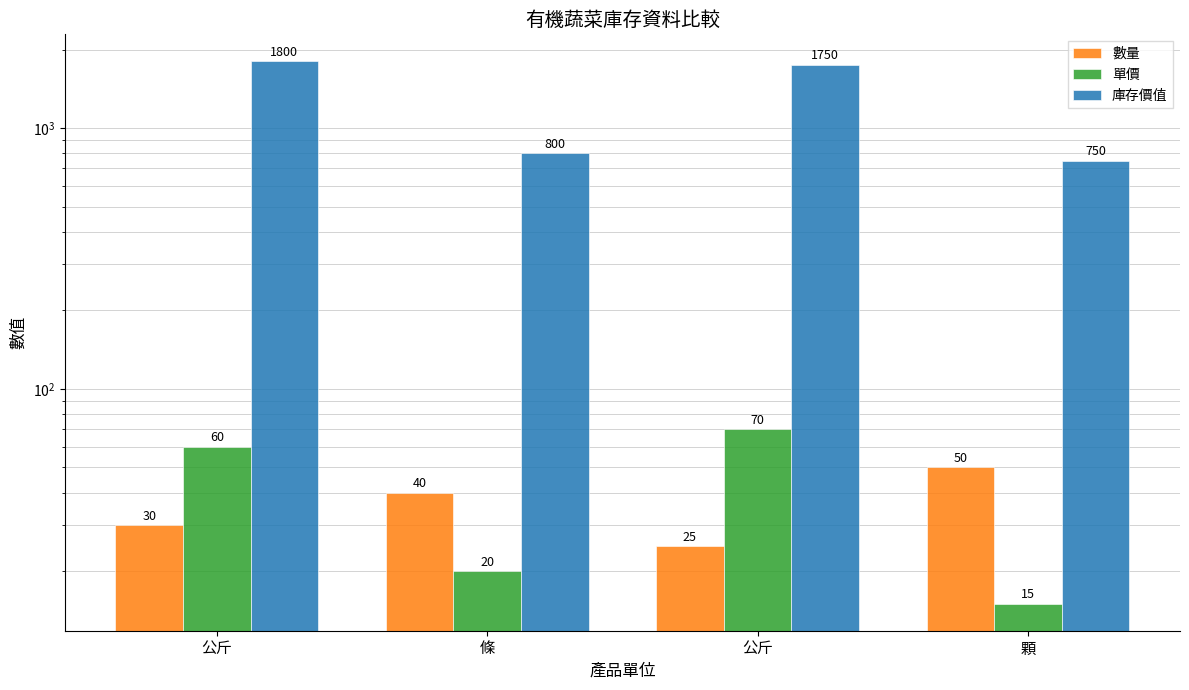

What is the value of the 單價 bar at the 3rd from the left?

60